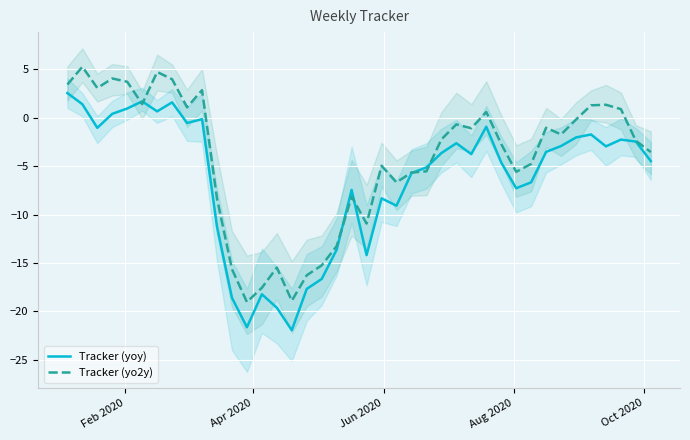

Rank the series by their average value, from lowest to highest.

Tracker (yoy), Tracker (yo2y)